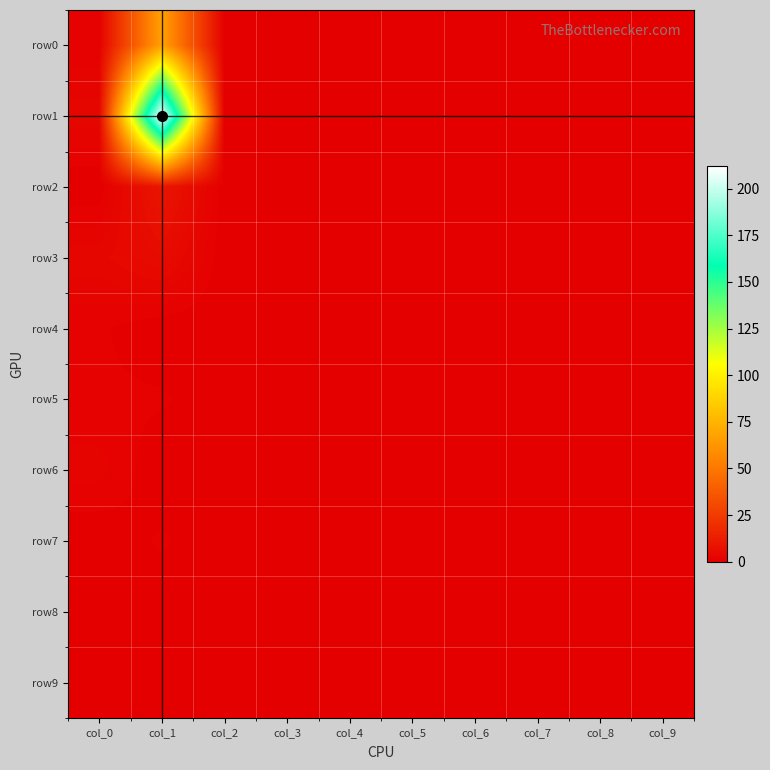

Between col_4 and col_3, which is larger?

col_4